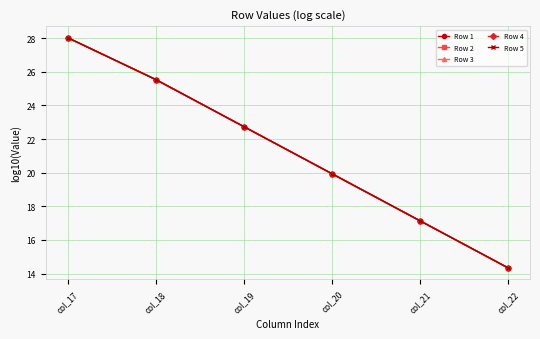

True or false: Row 2 and Row 4 intersect in this chart.

False